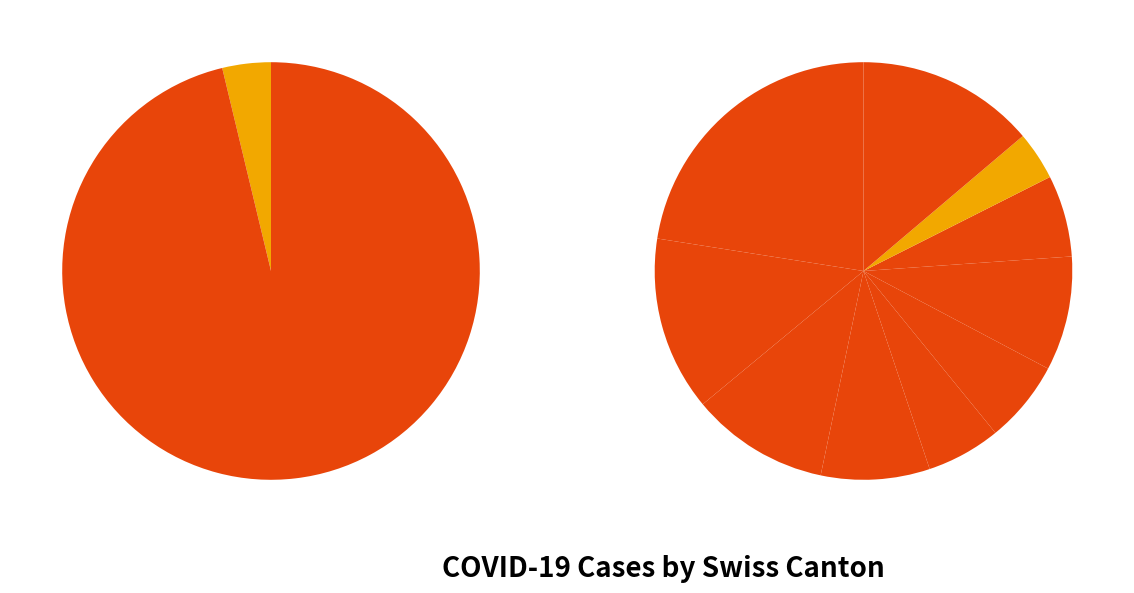

What is the ratio of the value at AG to the value at LU?

0.1